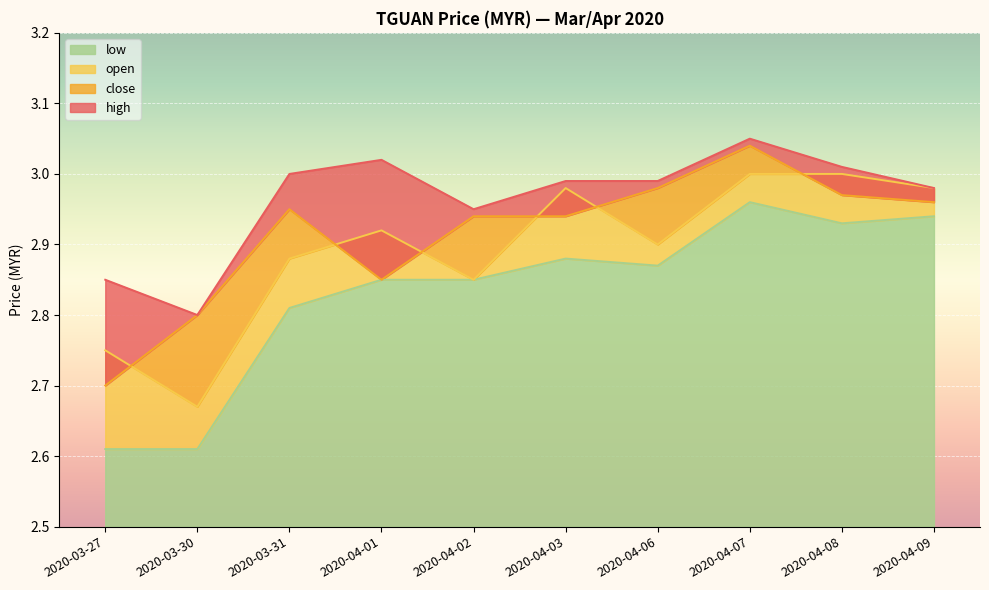

At which category does low reach its first local peak?

2020-04-03